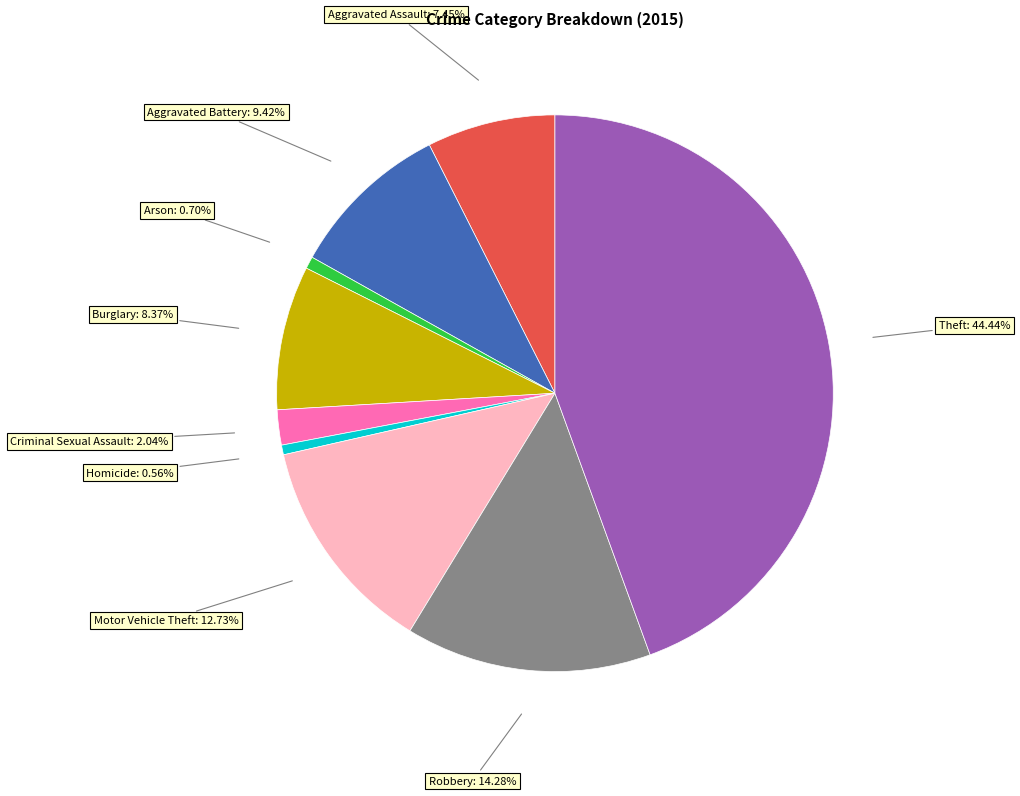

How many slices are in this pie chart?

9